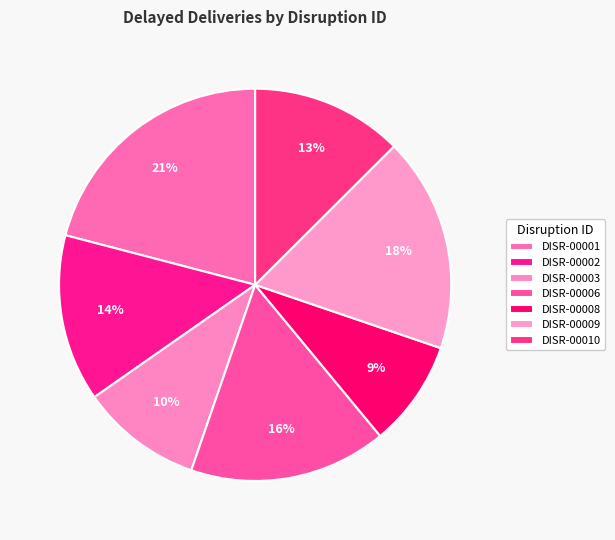

Which category has the smallest portion of the pie?

DISR-00008